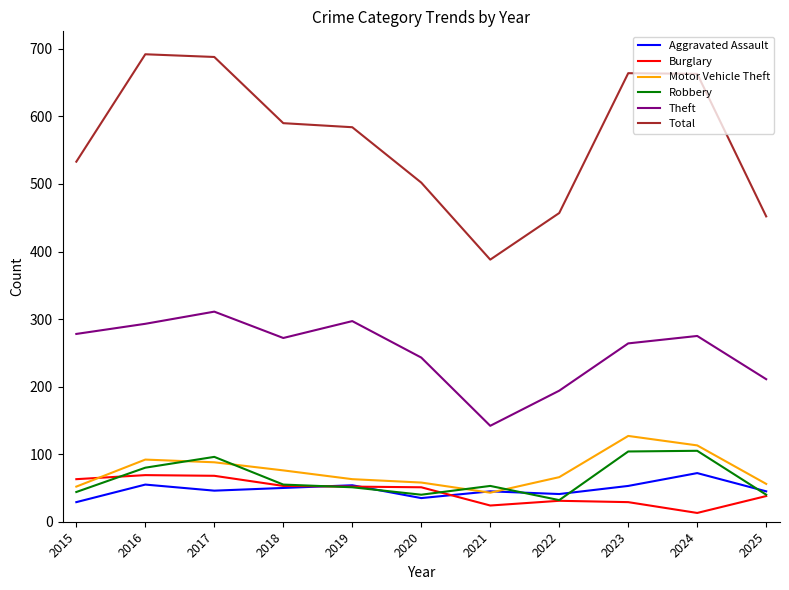

How many lines are shown in the chart?

6